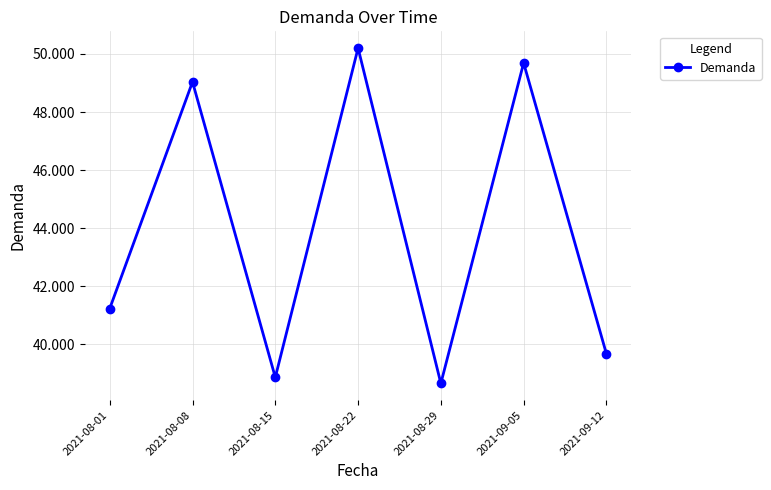

List the labels in order of value, largest first.

2021-08-22, 2021-09-05, 2021-08-08, 2021-08-01, 2021-09-12, 2021-08-15, 2021-08-29